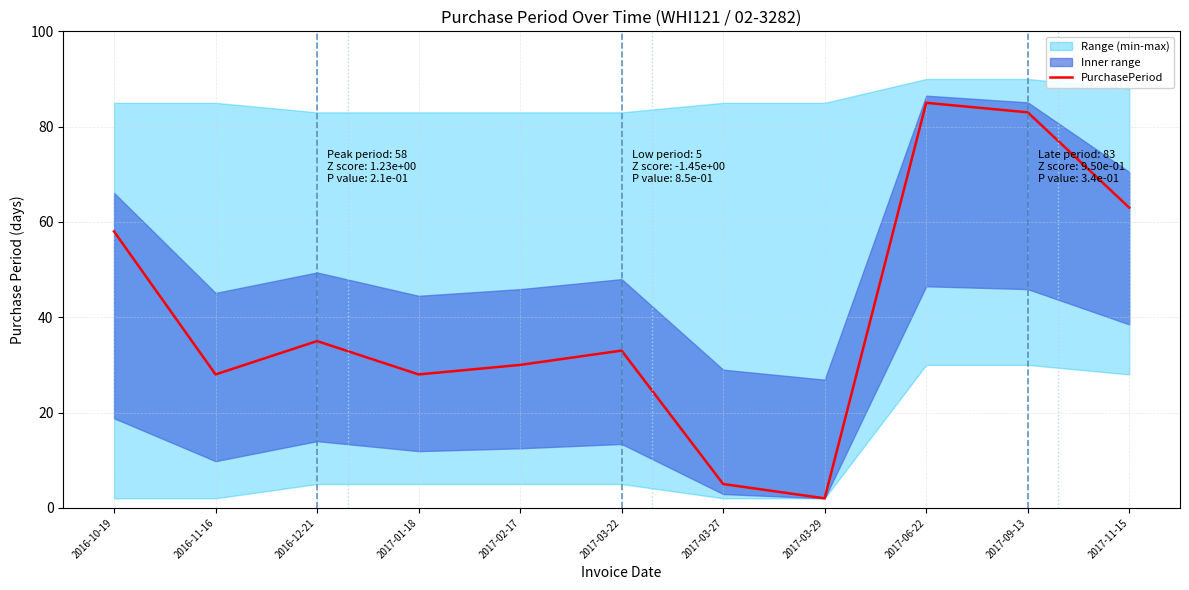

How many interior local valleys (lower than both neighbors) does the data have?

3